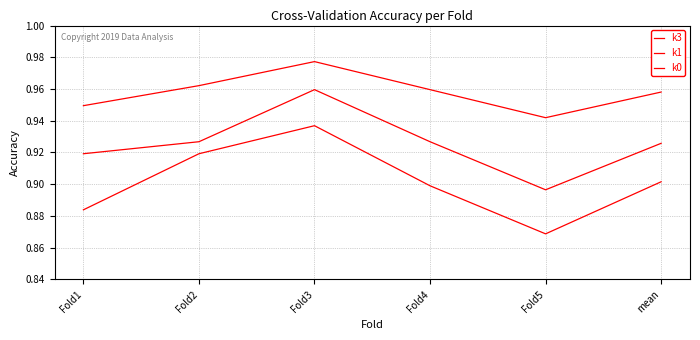

Is this an area chart (filled region under the line)?

No